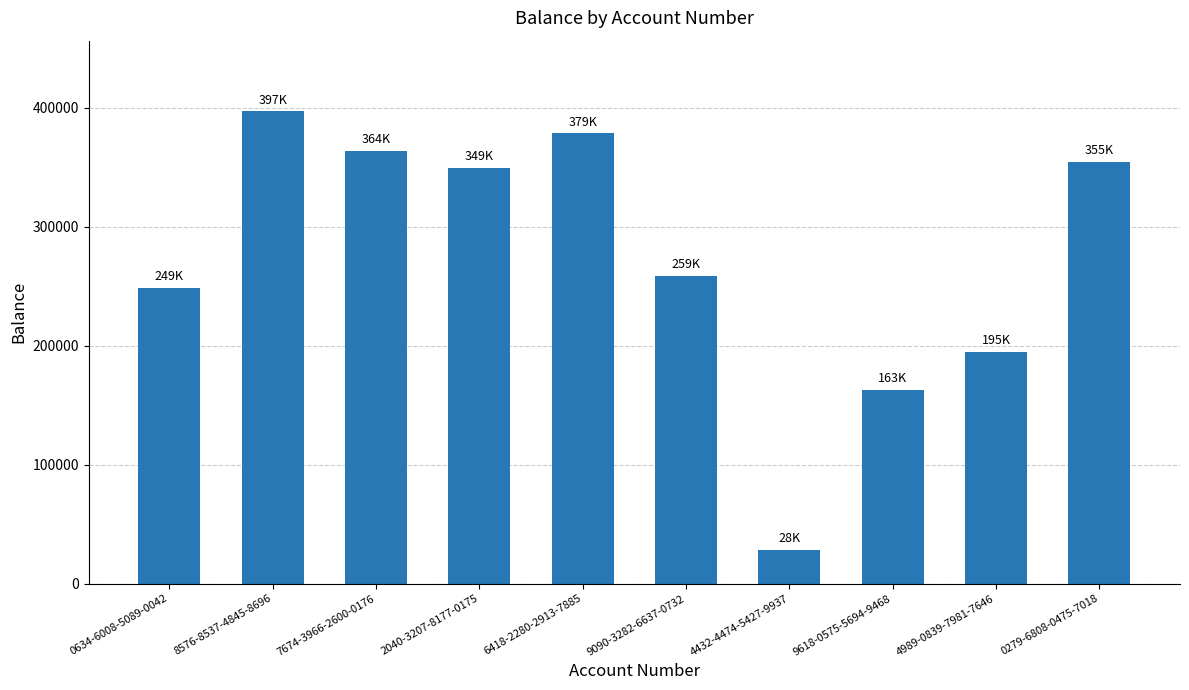

Is it true that the value at 9090-3282-6637-0732 is 369420.0?

False